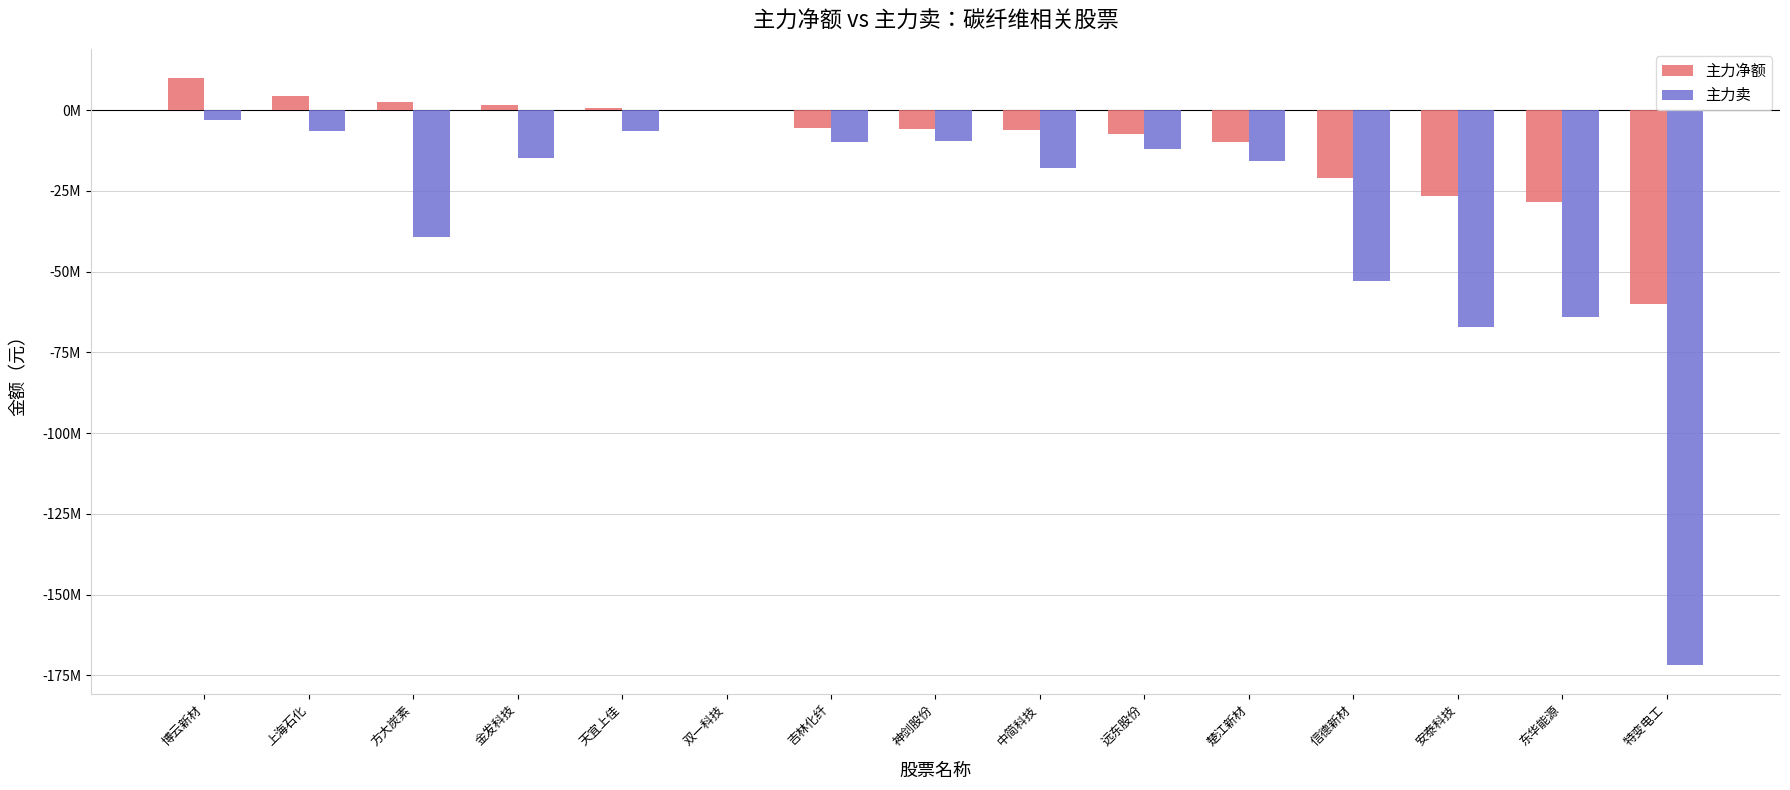

List the series in order of their peak value, lowest first.

主力卖, 主力净额